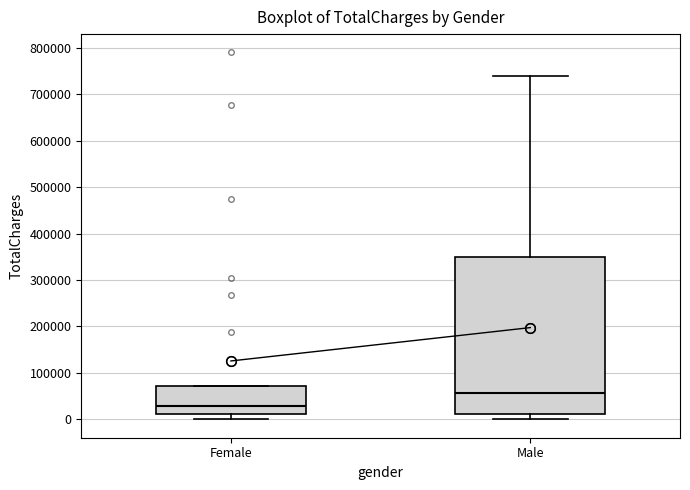

Reading left to right, transcribe this box plot: for each box, give where its median line is, the range the box spans, and where its two whiskers end, as read against the y-axis. The values are not printed on the chart, so give them approximately, as read against the axis.

Female: median 30000, box 10000 to 70000, whiskers 0 to 70000
Male: median 60000, box 10000 to 350000, whiskers 0 to 740000